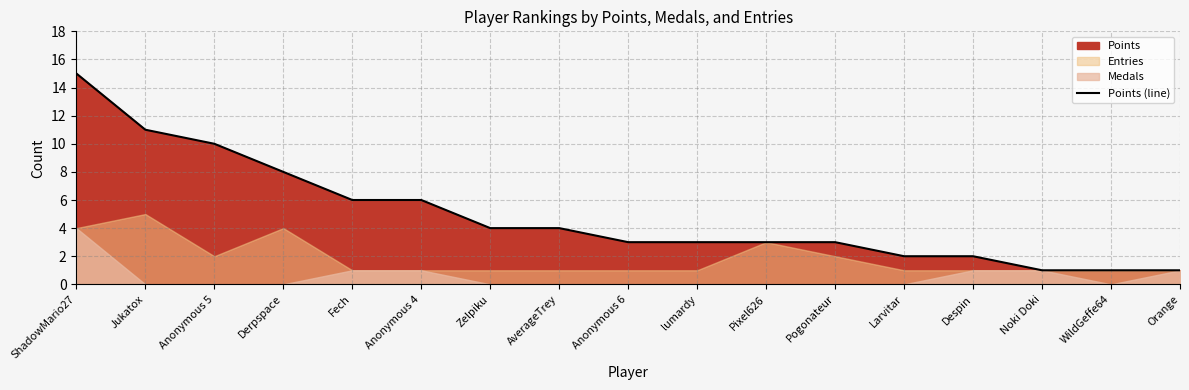

Rank the categories by value from lowest to highest.

Noki Doki, WildGeffe64, Orange, Larvitar, Despin, Anonymous 6, lumardy, Pixel626, Pogonateur, Zelpiku, AverageTrey, Fech, Anonymous 4, Derpspace, Anonymous 5, Jukatox, ShadowMario27